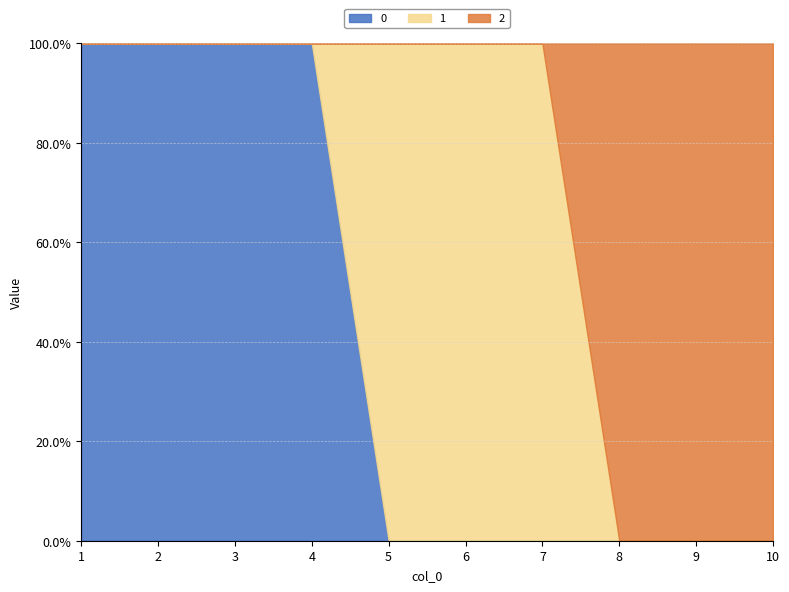

How many values in the 1 series exceed 0?

3